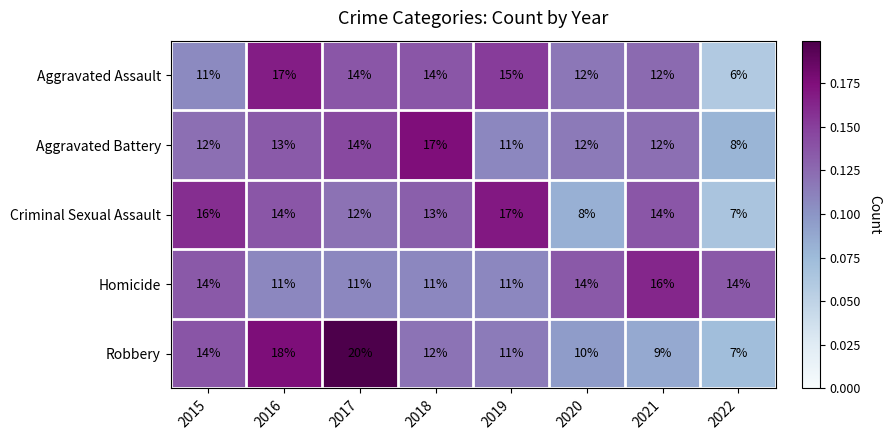

Which series has the largest total across all categories?

Homicide